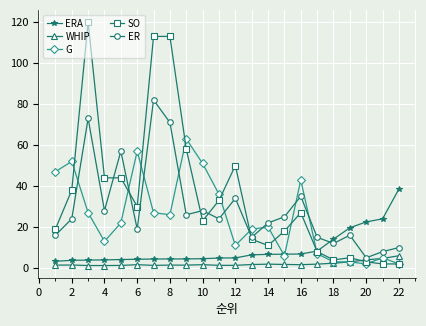

Which series has the largest total across all categories?

SO